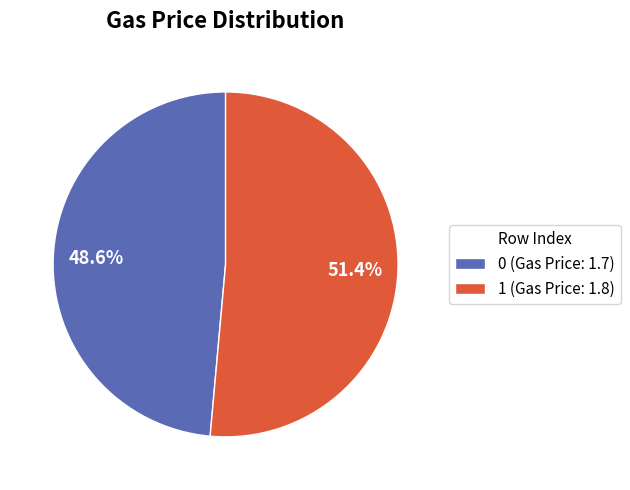

To the nearest percent, what is the combined percentage of 0 and 1?

100%